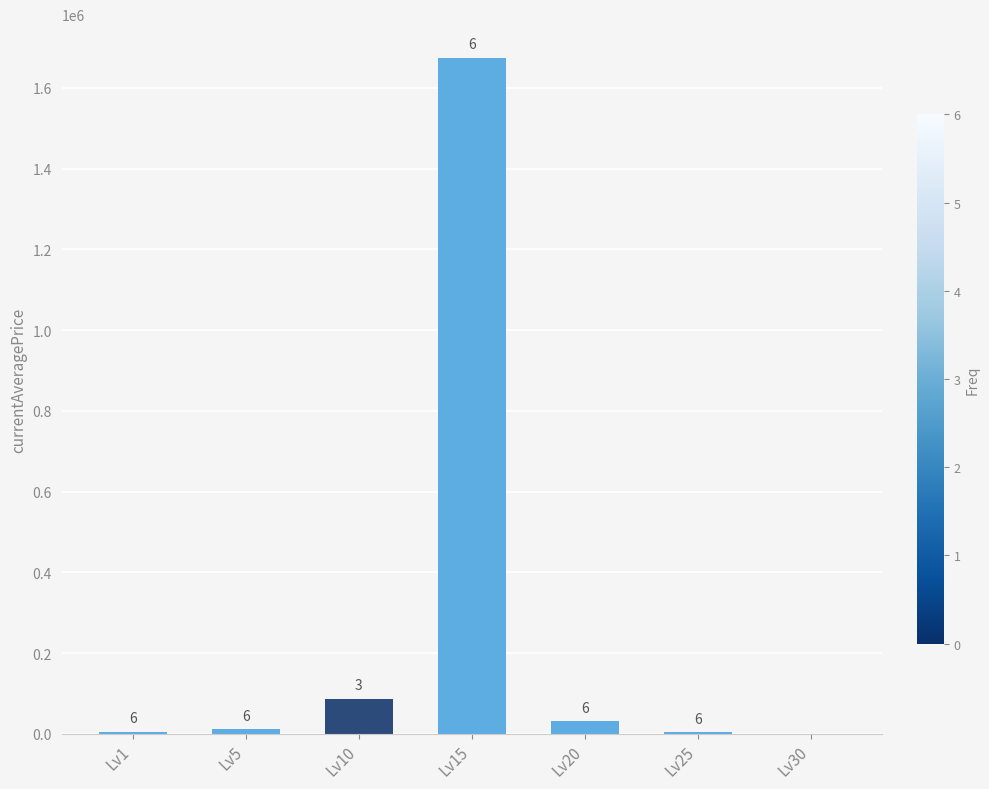

Rank the categories by value from highest to lowest.

Lv15, Lv10, Lv20, Lv5, Lv1, Lv25, Lv30